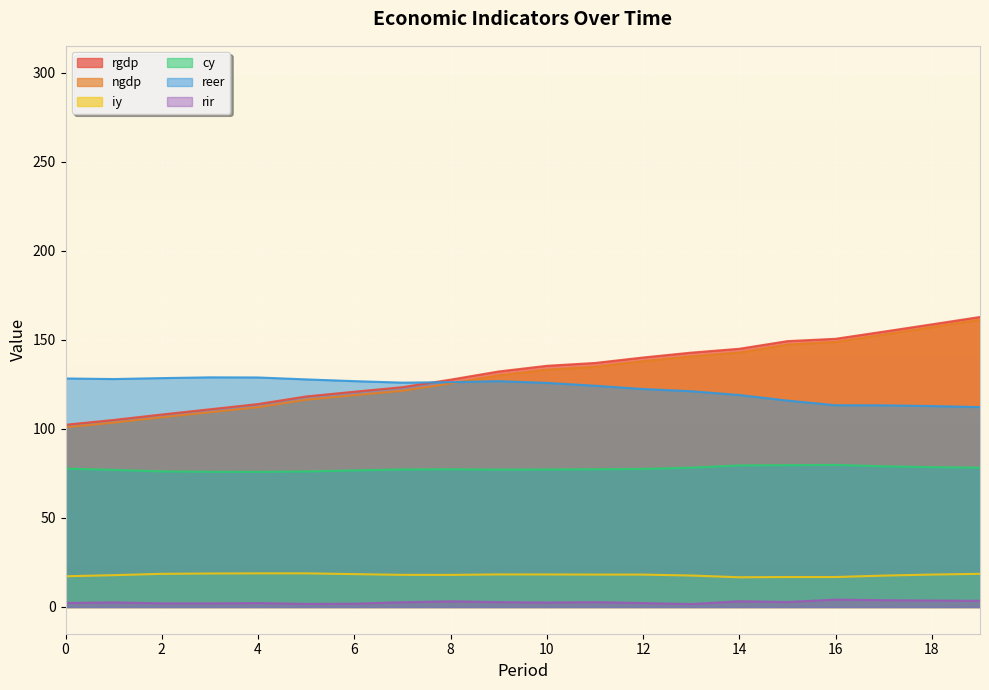

Reading left to right, list all the values displayed in this chart.

rgdp: 102.3	105.0	108.0	111.0	113.9	118.2	120.8	123.4	127.6	132.2	135.4	137.0	140.1	142.8	144.9	149.2	150.5	154.6	158.7	162.8
ngdp: 100.9	103.5	106.5	109.3	112.2	116.4	118.9	121.4	125.5	130.0	133.2	134.9	138.0	140.7	142.8	147.3	148.8	152.9	157.1	161.3
iy: 17.2	17.9	18.6	18.8	18.9	18.9	18.5	18.0	18.0	18.3	18.3	18.2	18.2	17.7	16.7	16.8	16.8	17.6	18.2	18.6
cy: 77.7	77.0	76.1	75.9	75.9	76.1	76.7	77.2	77.3	77.1	77.2	77.3	77.5	78.2	79.5	79.6	79.8	79.0	78.5	78.2
reer: 128.3	128.0	128.5	128.9	128.8	127.8	126.8	125.9	126.2	126.8	125.8	124.2	122.4	121.1	119.0	115.9	113.2	113.2	112.8	112.2
rir: 2.2	2.6	2.0	2.0	2.2	1.7	1.8	2.7	3.2	2.7	2.5	2.7	2.2	1.6	3.2	2.8	4.1	3.8	3.6	3.5